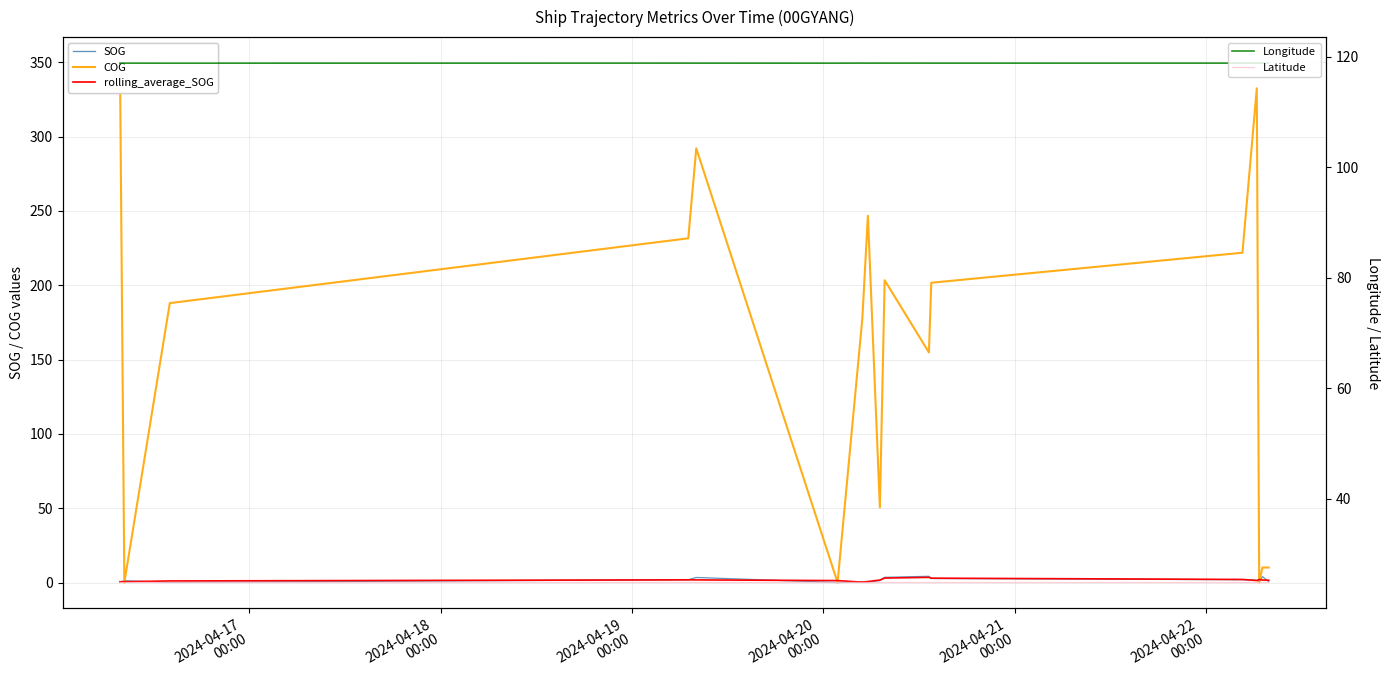

True or false: Longitude and Latitude intersect in this chart.

False